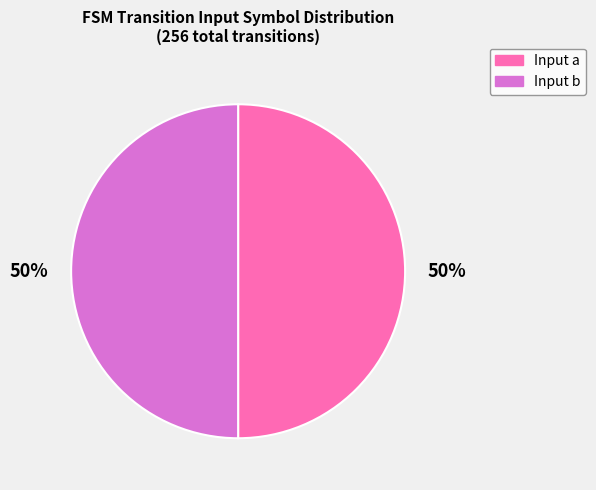

Approximately how many times larger is the value at Input a compared to Input b?

1.0